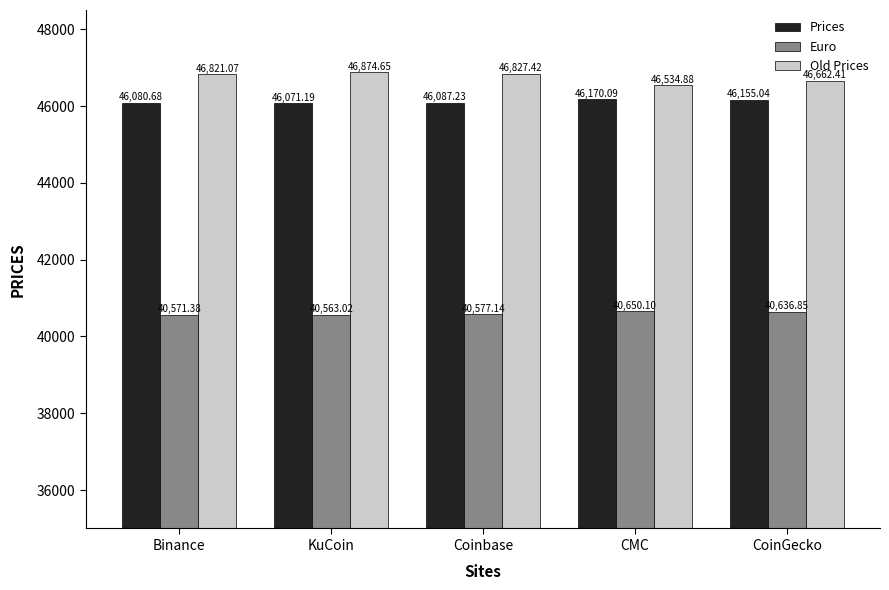

Between Coinbase and CMC, which series saw the biggest shift?

Old Prices